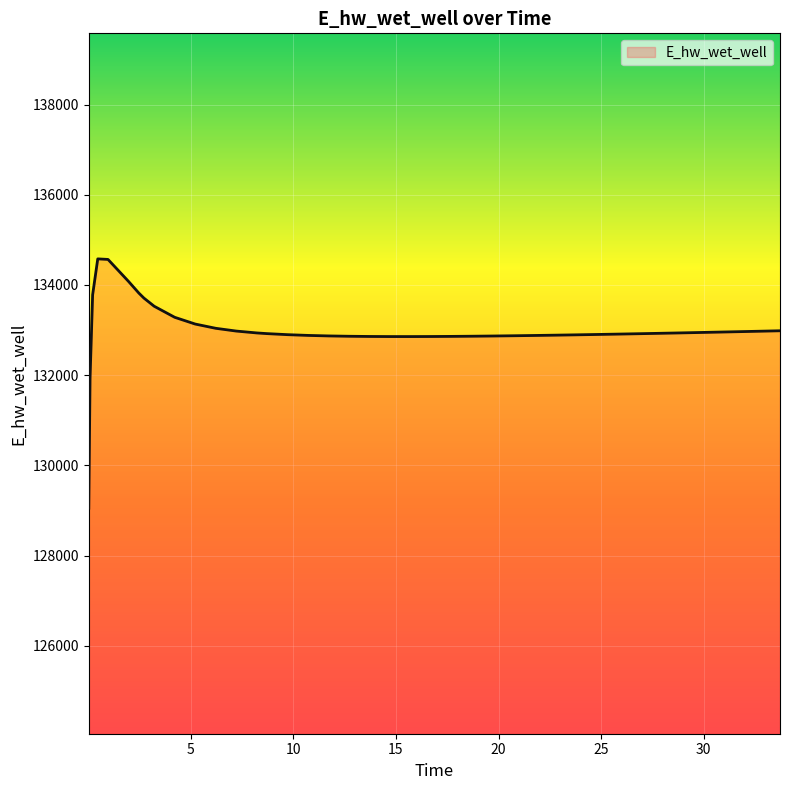

What is the greatest value displayed?

134579.0